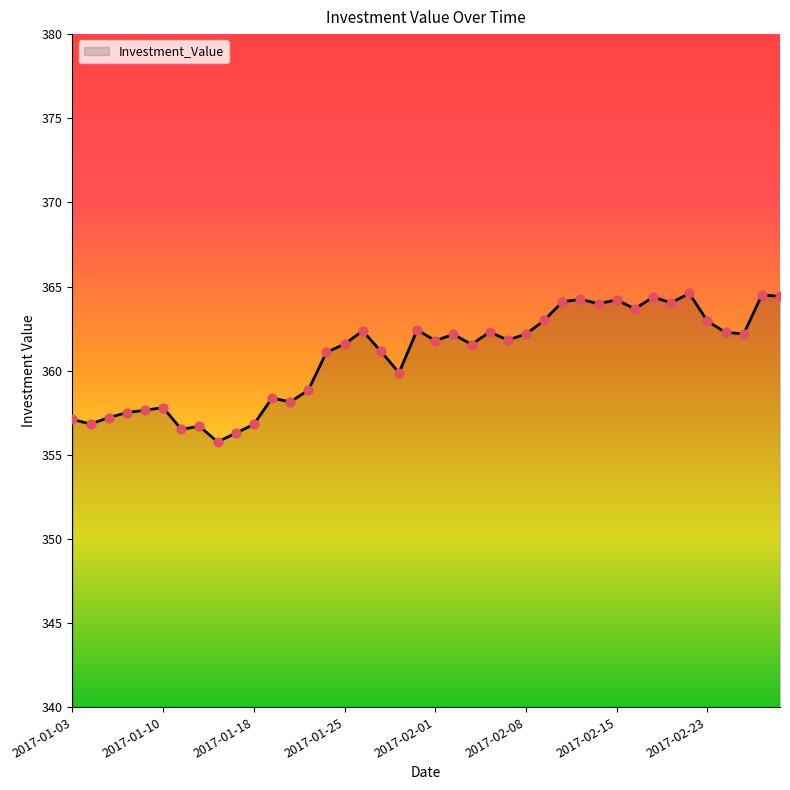

What is the difference between the maximum and minimum values?

8.8